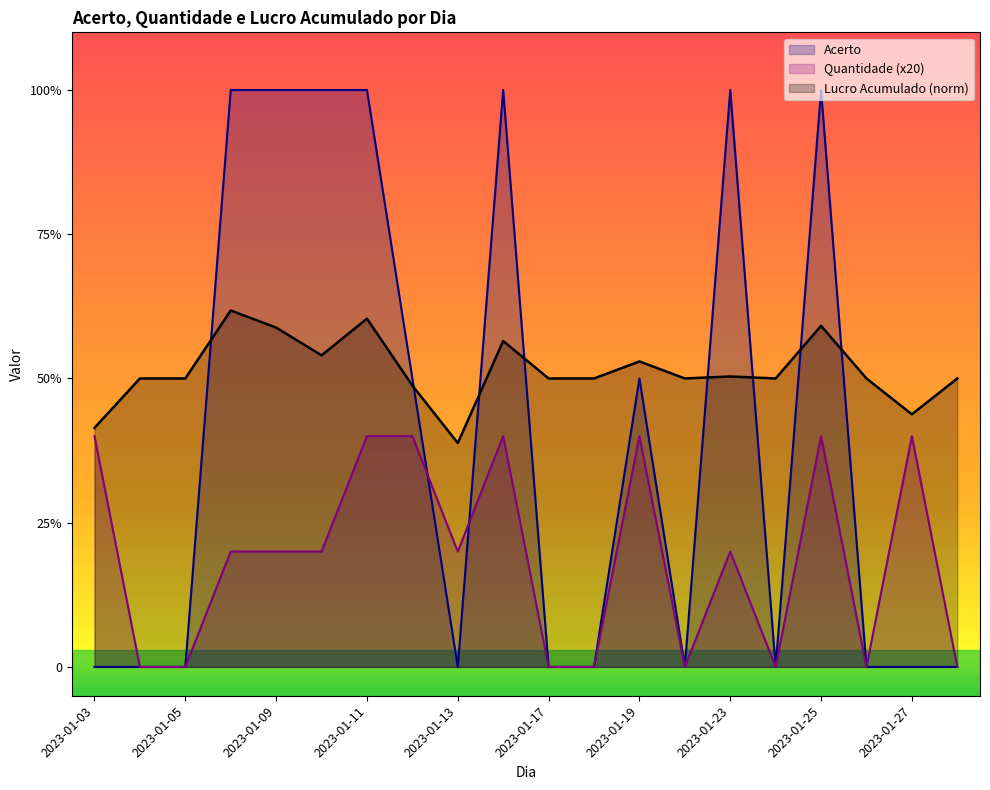

List the series in order of their peak value, highest first.

Acerto, Lucro Acumulado (norm), Quantidade (x20)